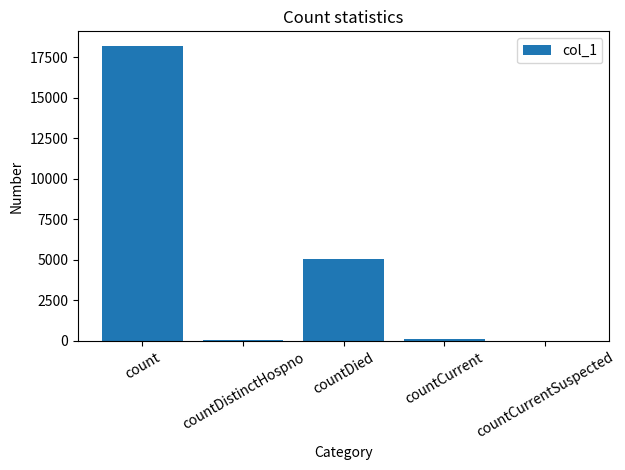

Which has a higher value, count or countCurrent?

count